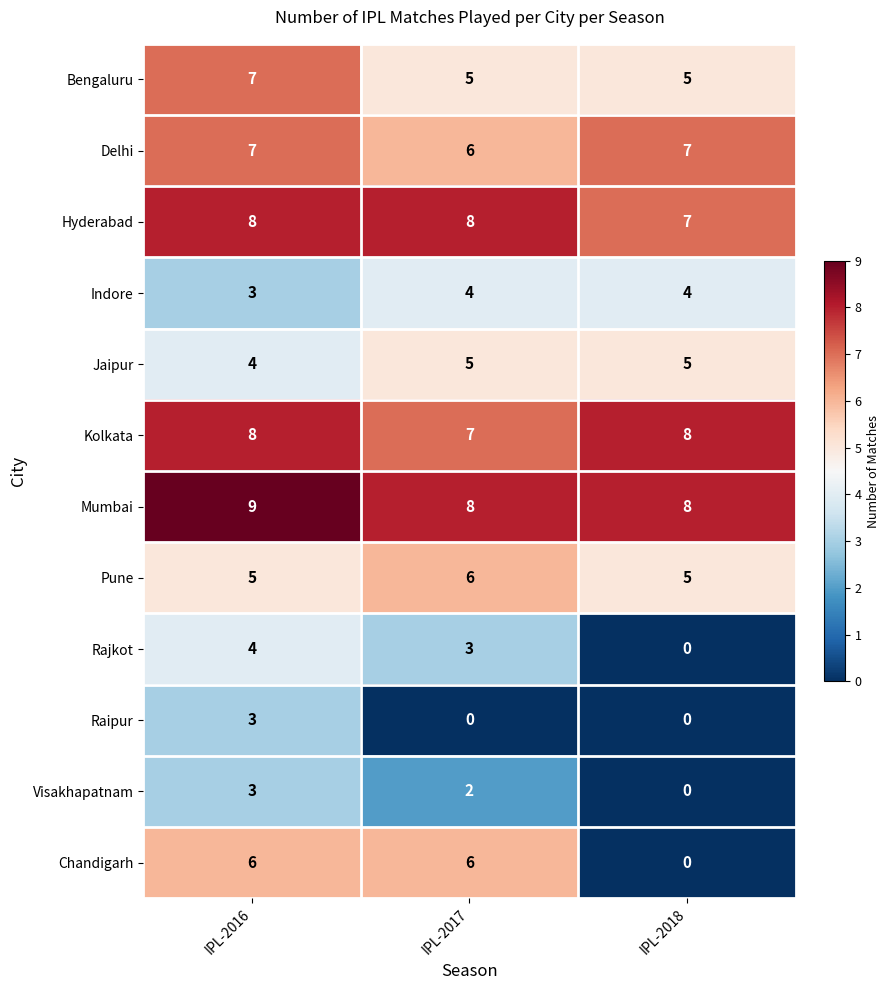

At how many categories does at least one series exceed 2?

3